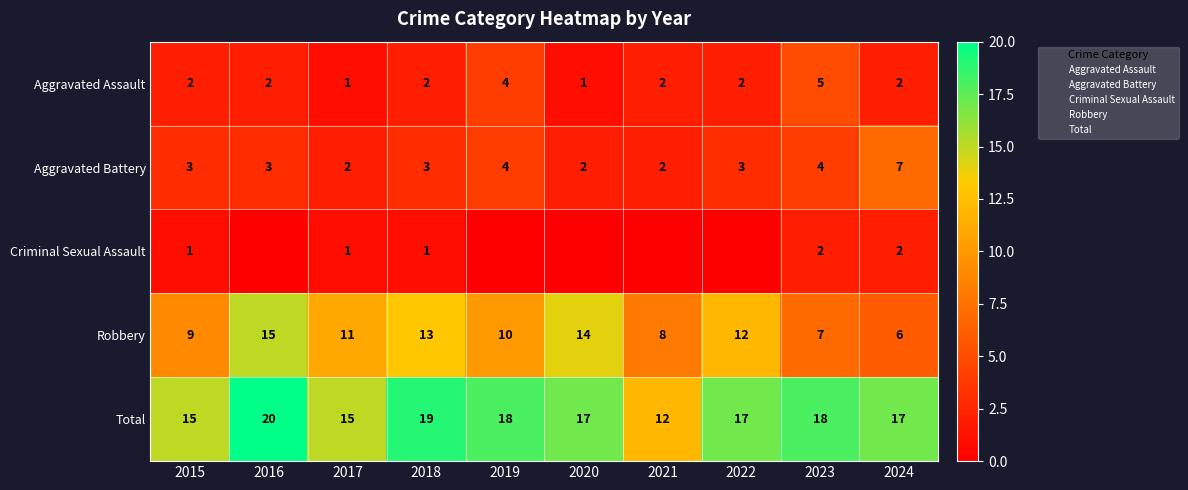

The value of Criminal Sexual Assault at 2022 is 0. True or false?

True